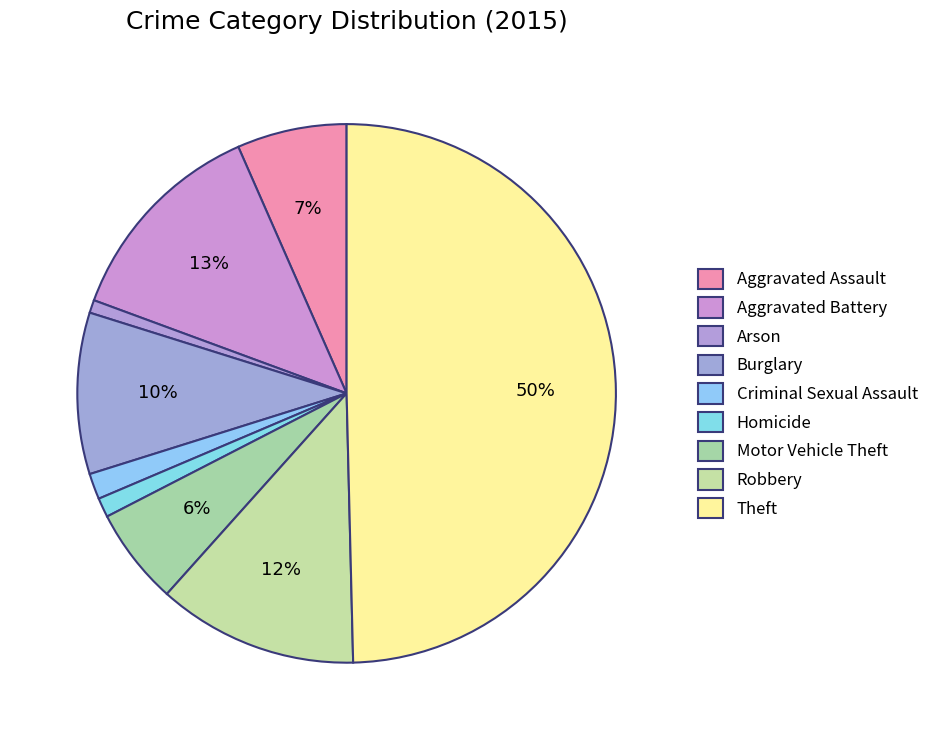

Which slice is the largest?

Theft